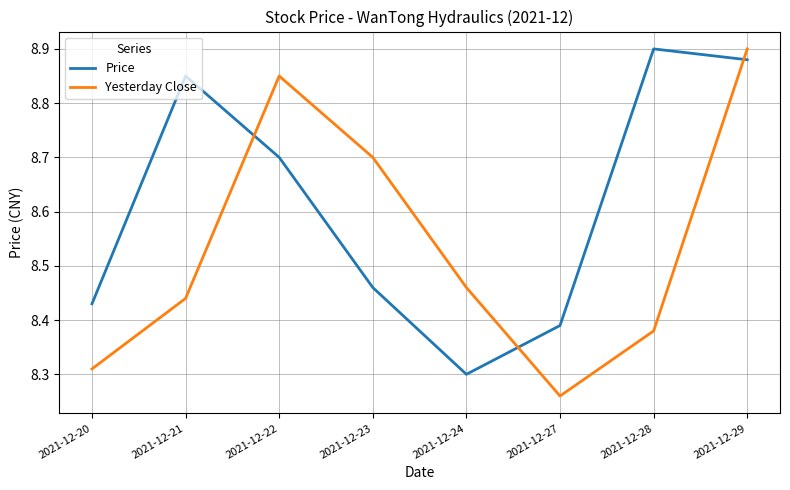

At which category does Price reach its first local peak?

2021-12-21